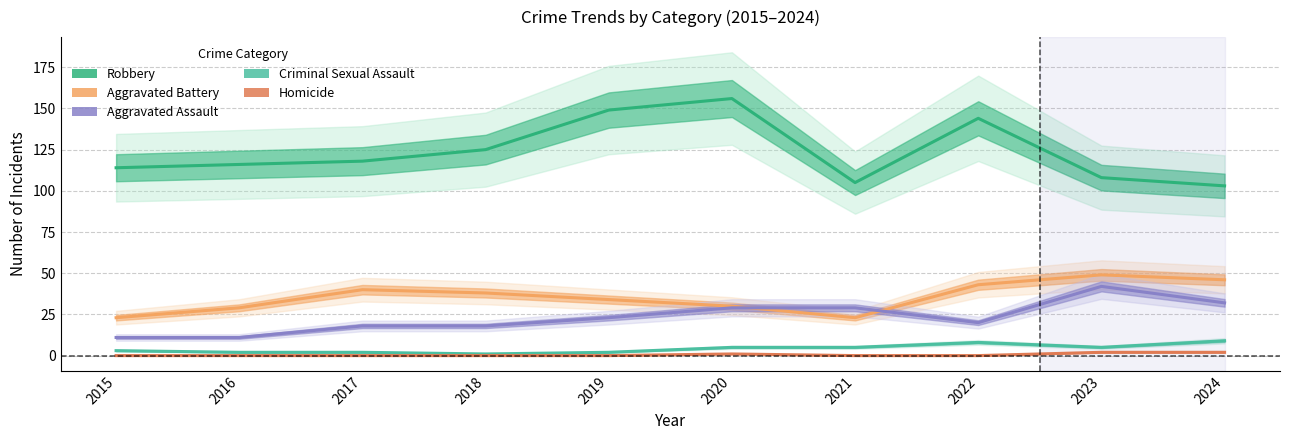

True or false: Criminal Sexual Assault and Aggravated Battery intersect in this chart.

False